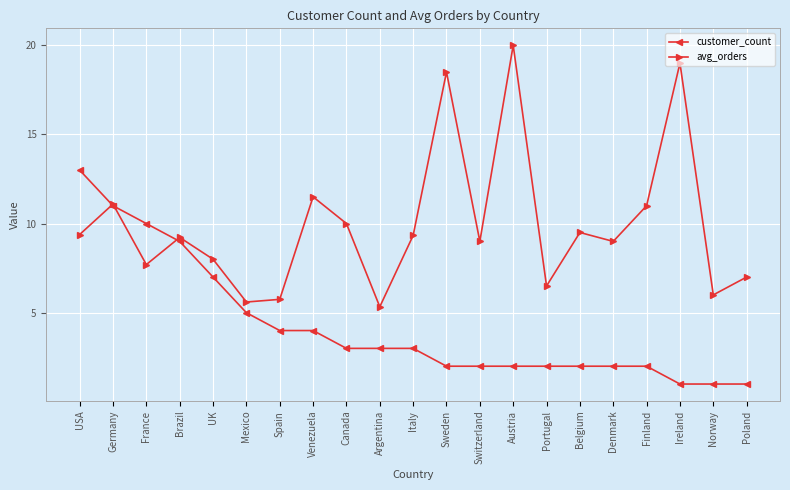

What is the difference between the avg_orders values at Brazil and Austria?

10.8